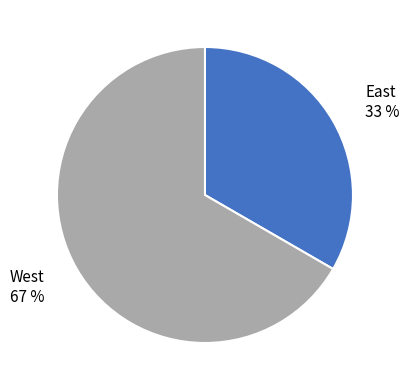

Do West and East together represent more than half of the pie?

Yes